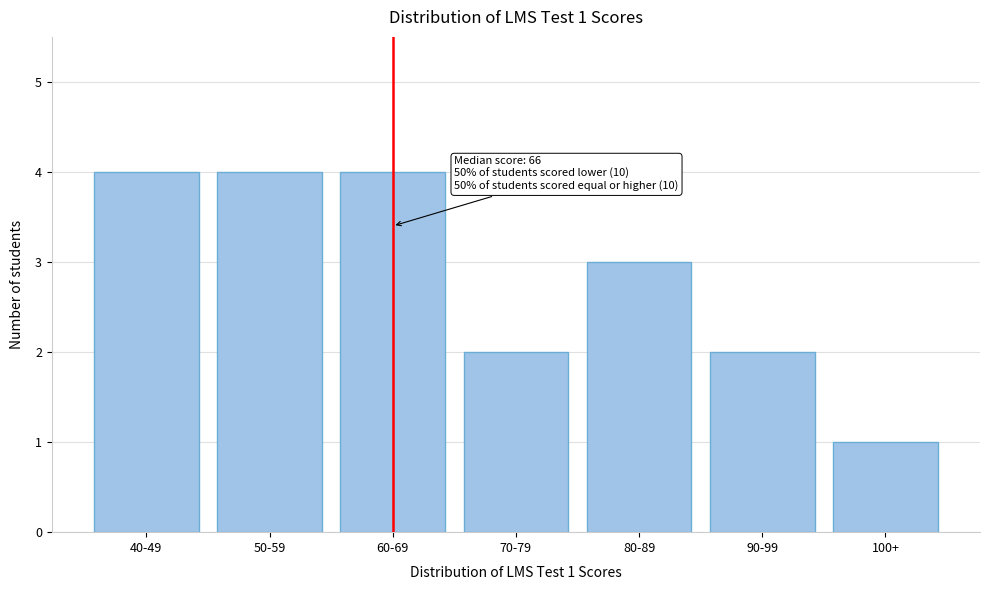

Reading right to left, what are all the values shown in this chart?

1	2	3	2	4	4	4